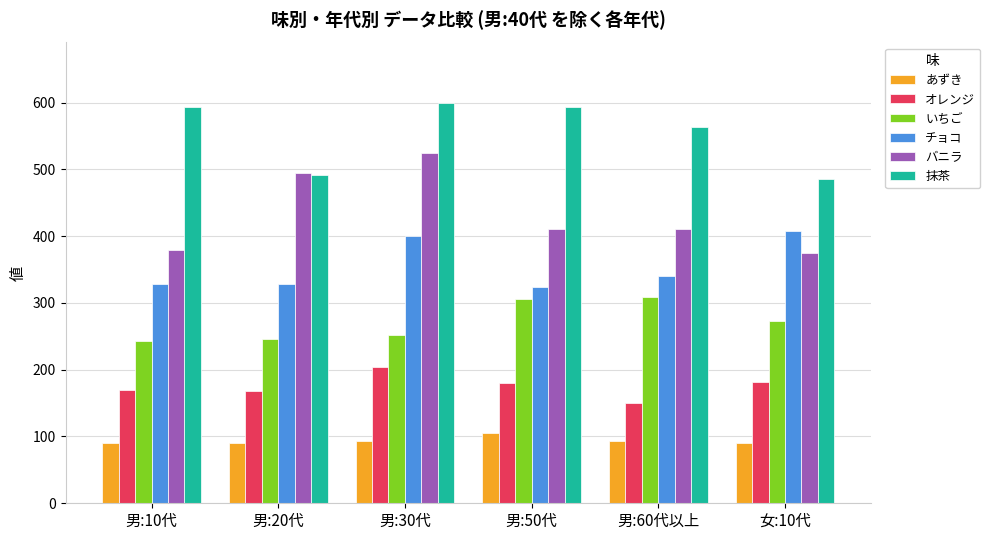

Does the chart contain stacked bars?

No